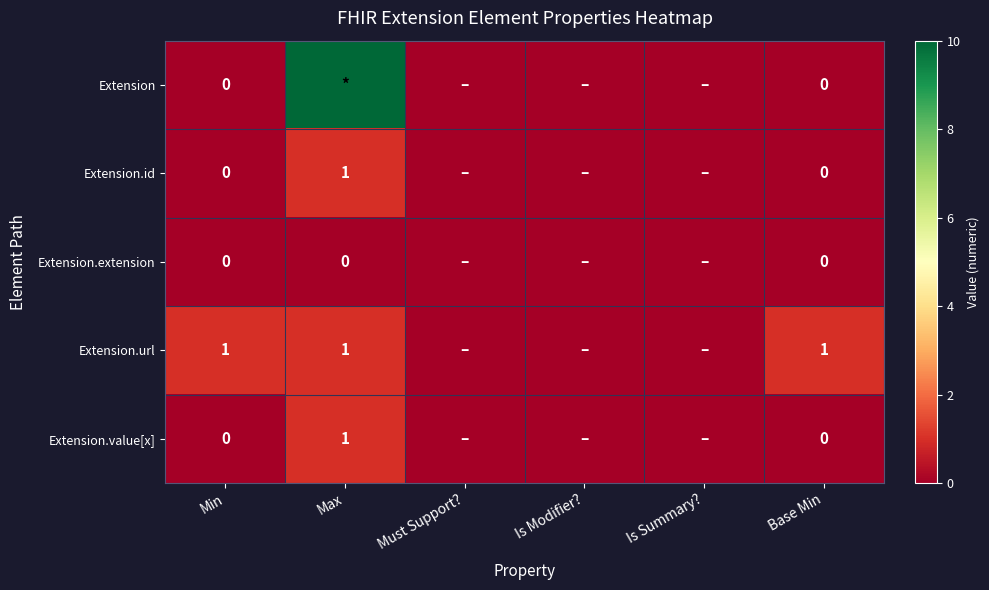

What is the difference between the maximum and second lowest values in the Extension.url series?

1